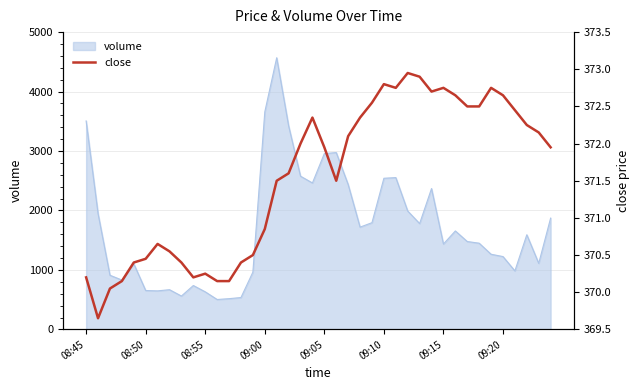

What is the highest value of the volume series?

4569